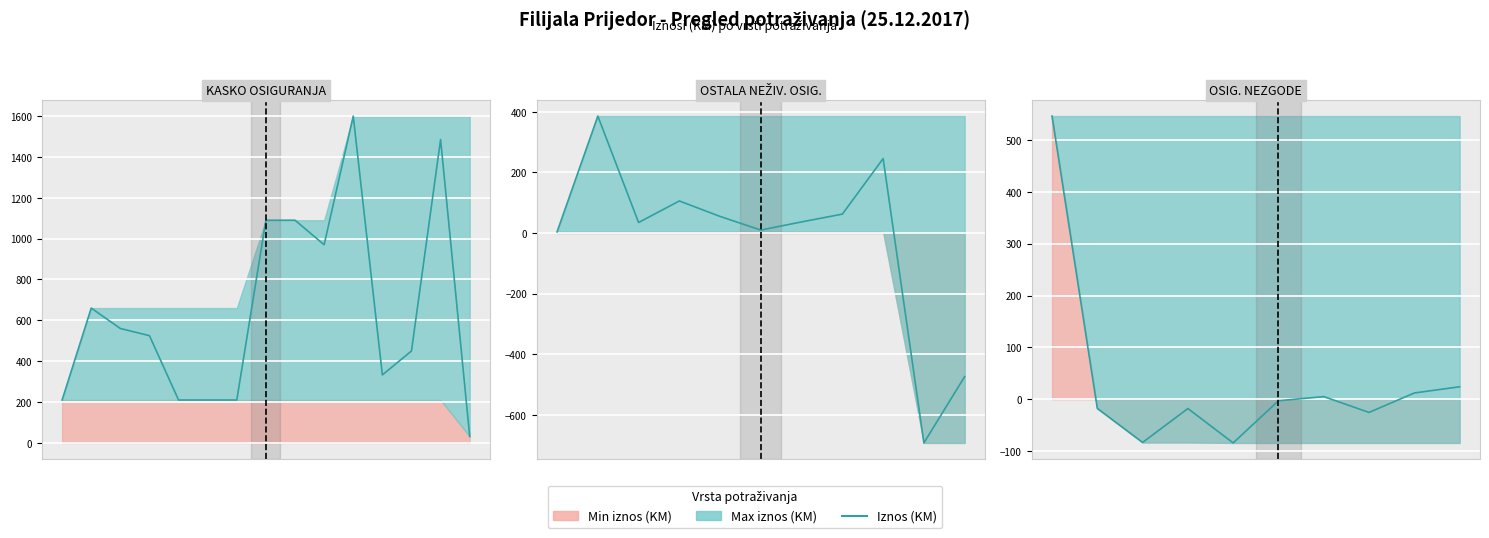

True or false: the data shows 860.8 at 0.

False